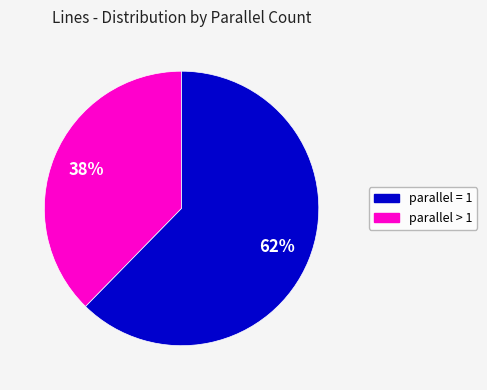

How many slices are in this pie chart?

2